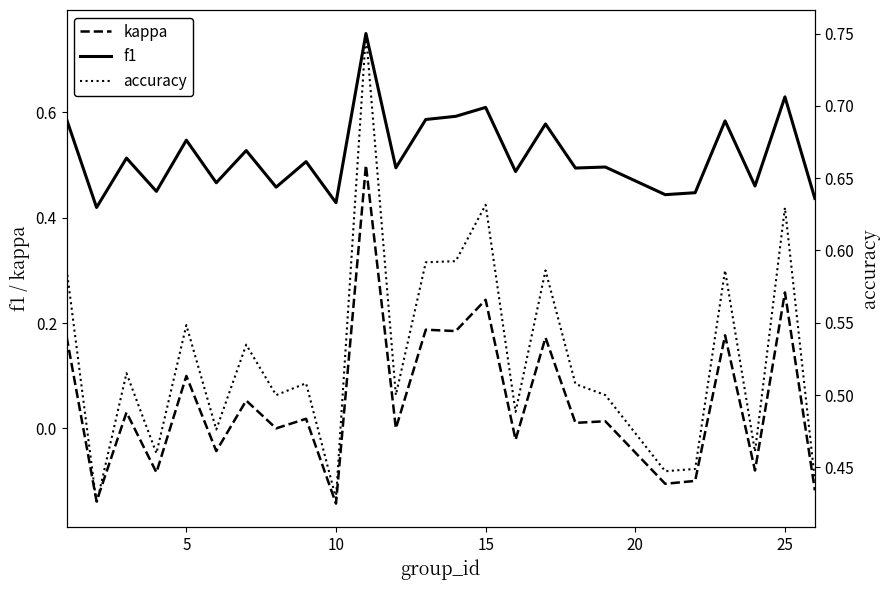

True or false: f1 and kappa cross at least once.

False